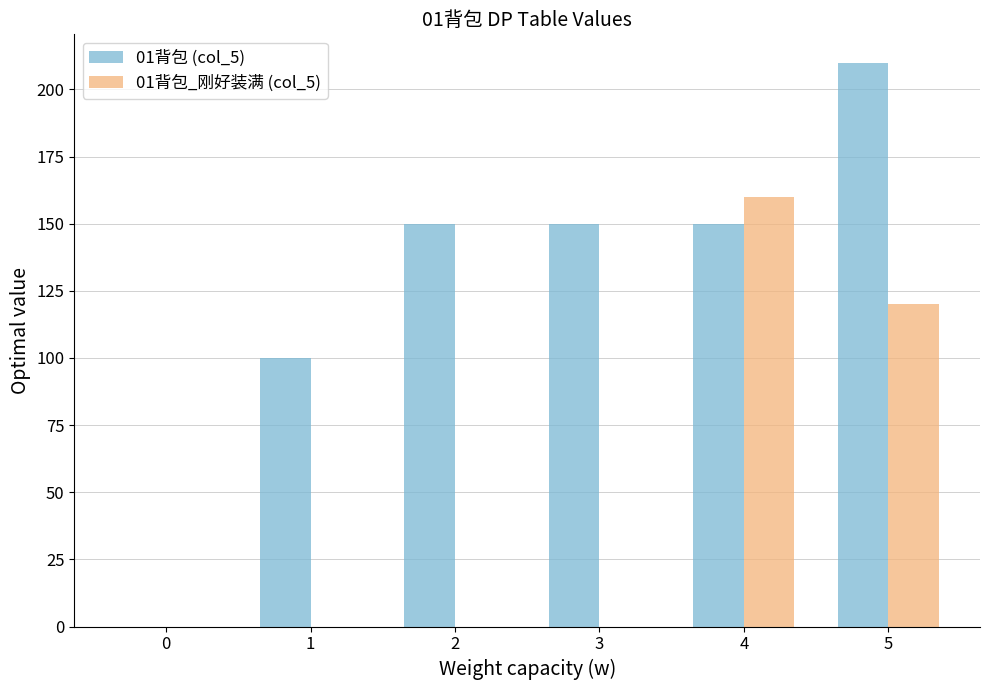

At which category does the chart reach its peak across all series?

5